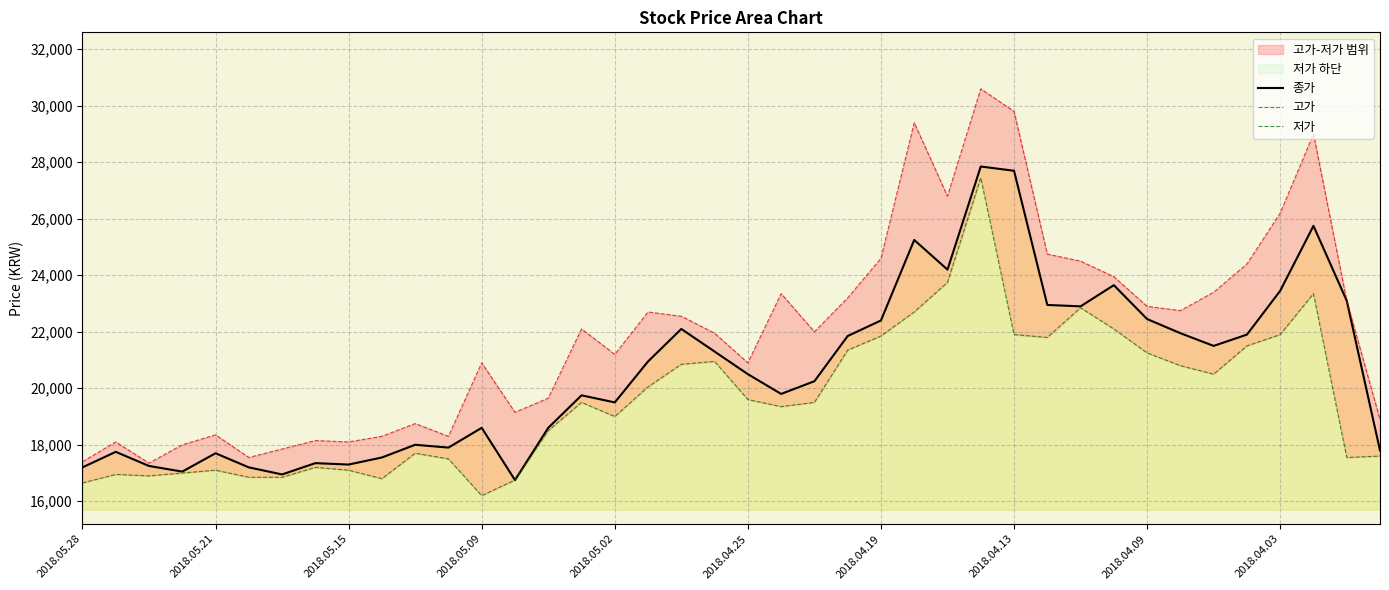

What is the lowest value of the 종가 series?

16750